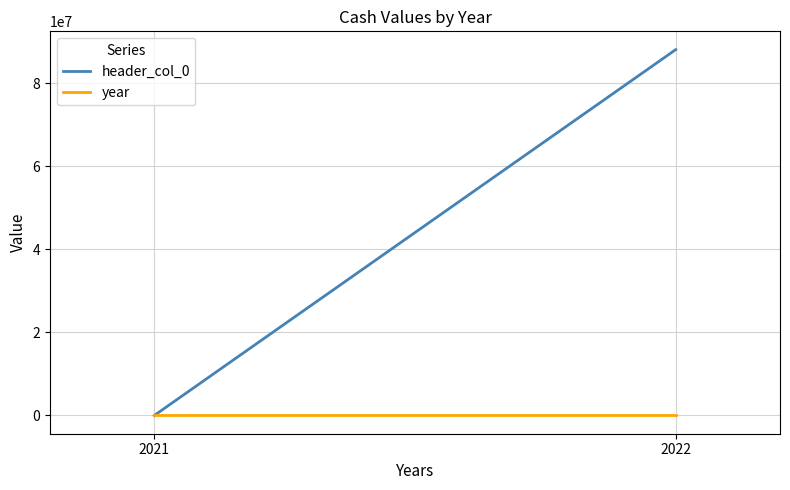

Which series has the largest total across all categories?

header_col_0